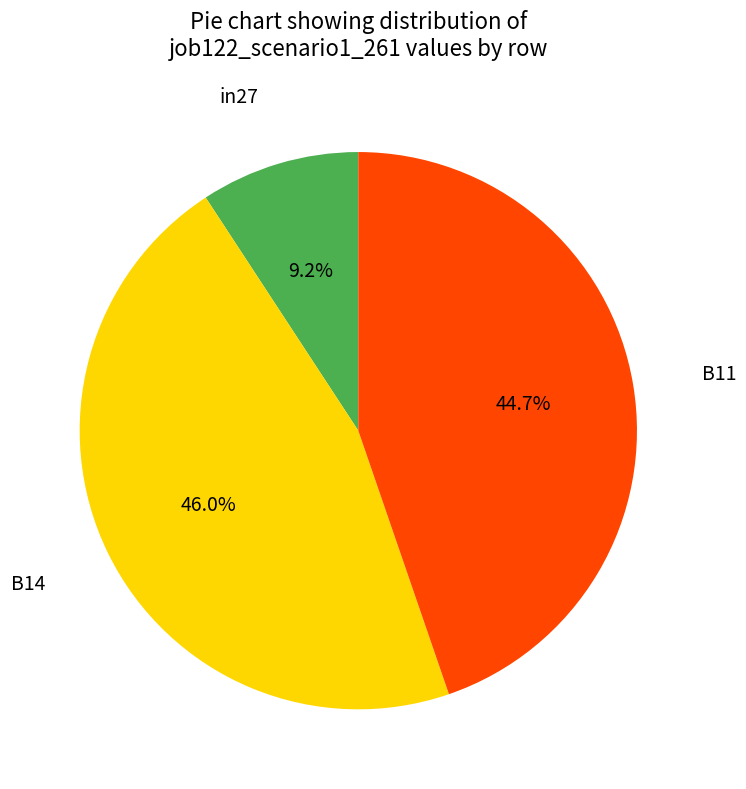

Is there any slice that represents more than half of the pie?

No